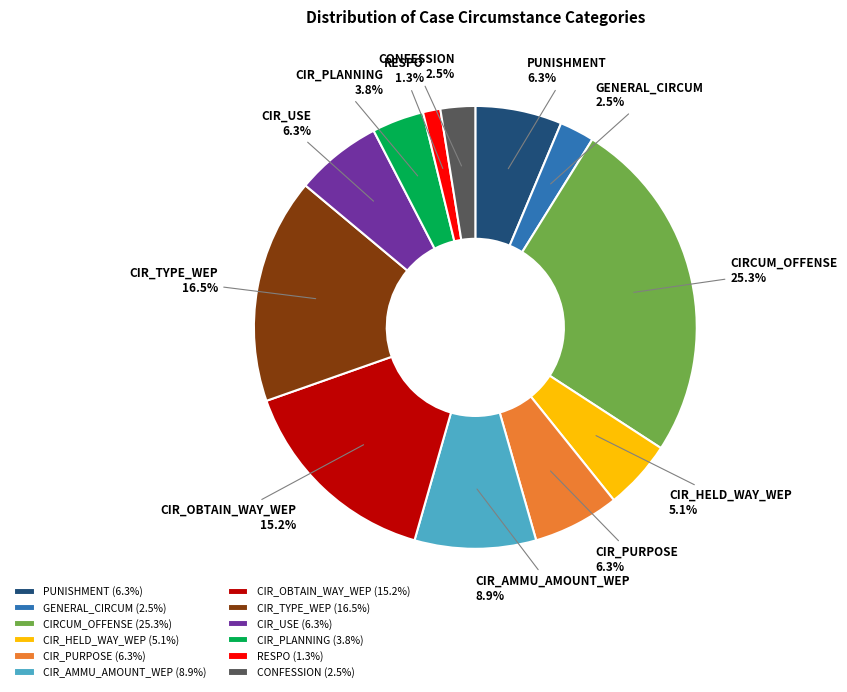

Which has a higher value, CIR_OBTAIN_WAY_WEP or CIR_HELD_WAY_WEP?

CIR_OBTAIN_WAY_WEP